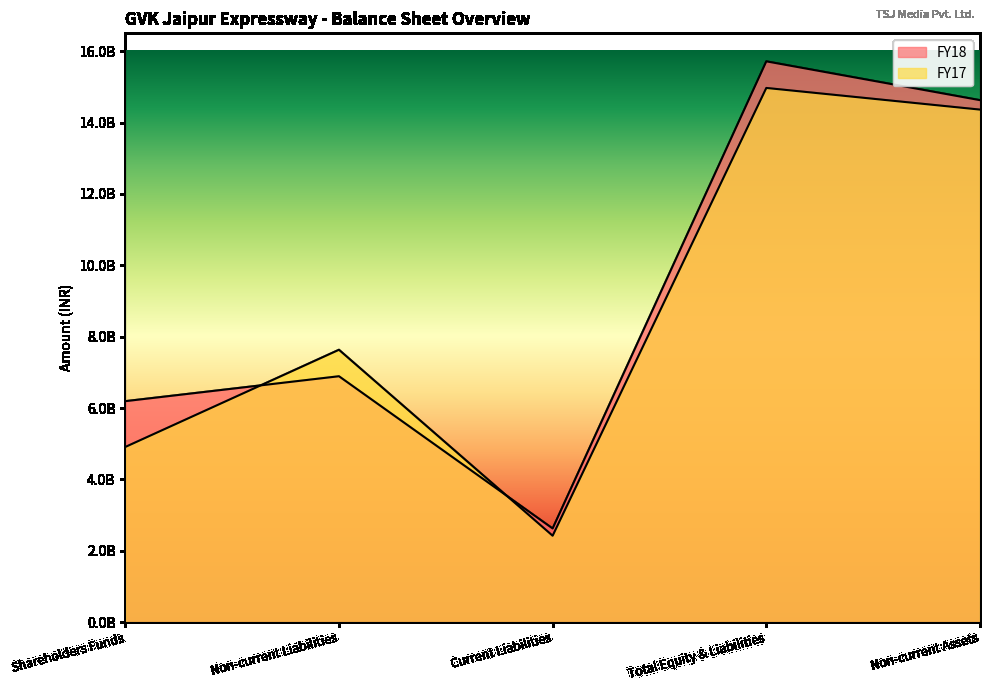

What is the value of the FY17 point at the 4th from the left?

14969838357